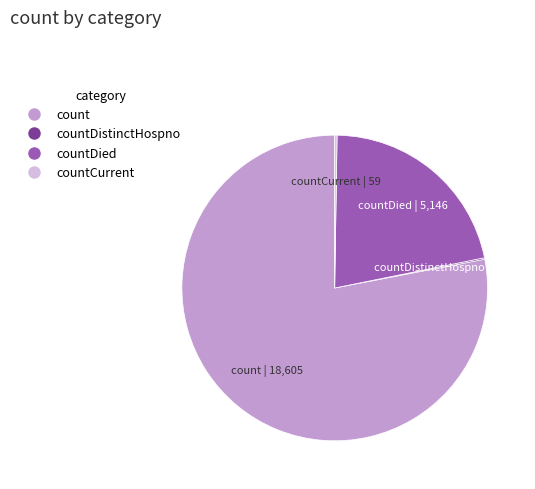

Does any single category account for the majority?

Yes